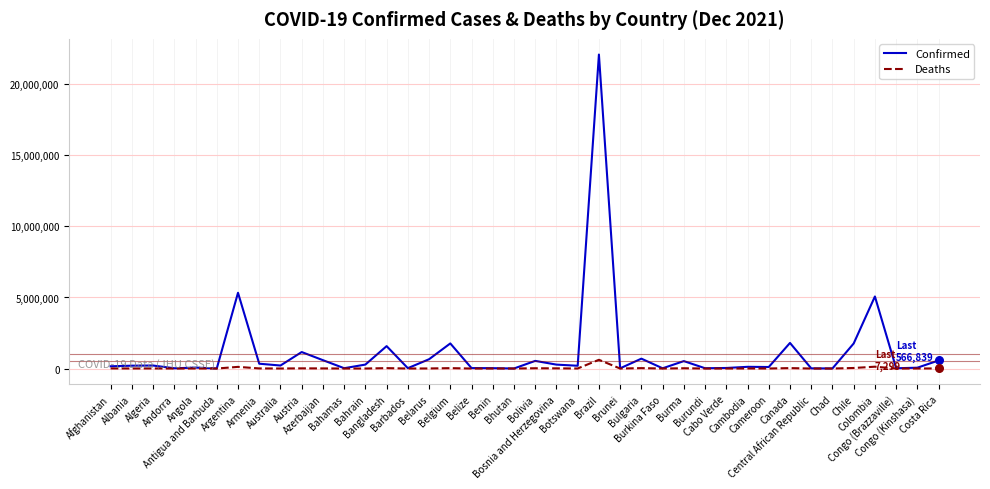

Which series has the widest spread of values?

Confirmed